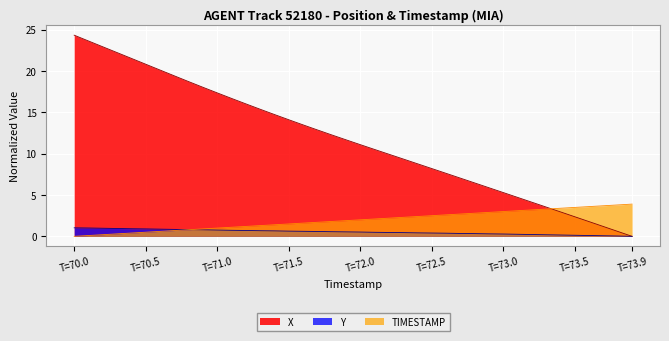

What are all the series names shown in the legend?

X, Y, TIMESTAMP